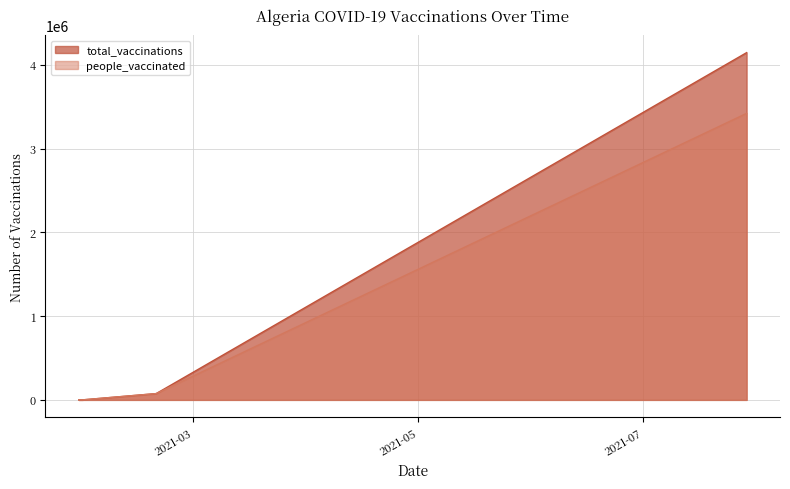

Which series has the largest range (max minus min)?

total_vaccinations